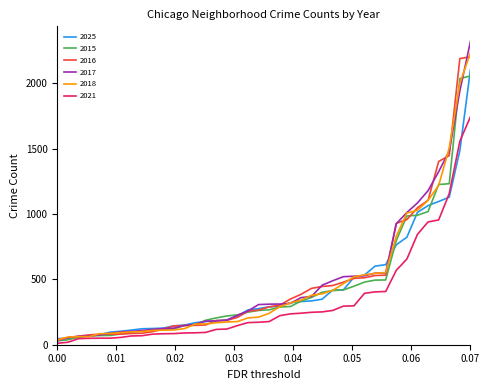

Does the chart display data point markers on the line(s)?

No